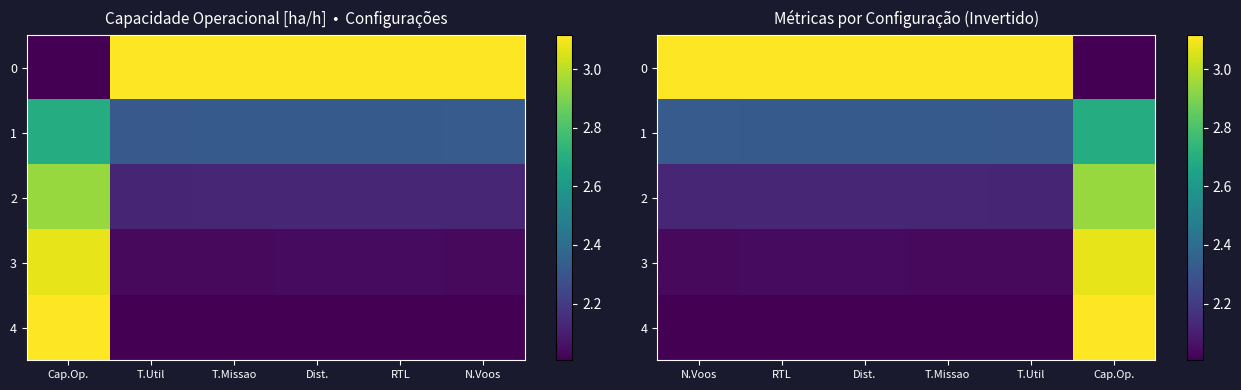

At which label is 2 closest to 2?

T.Util